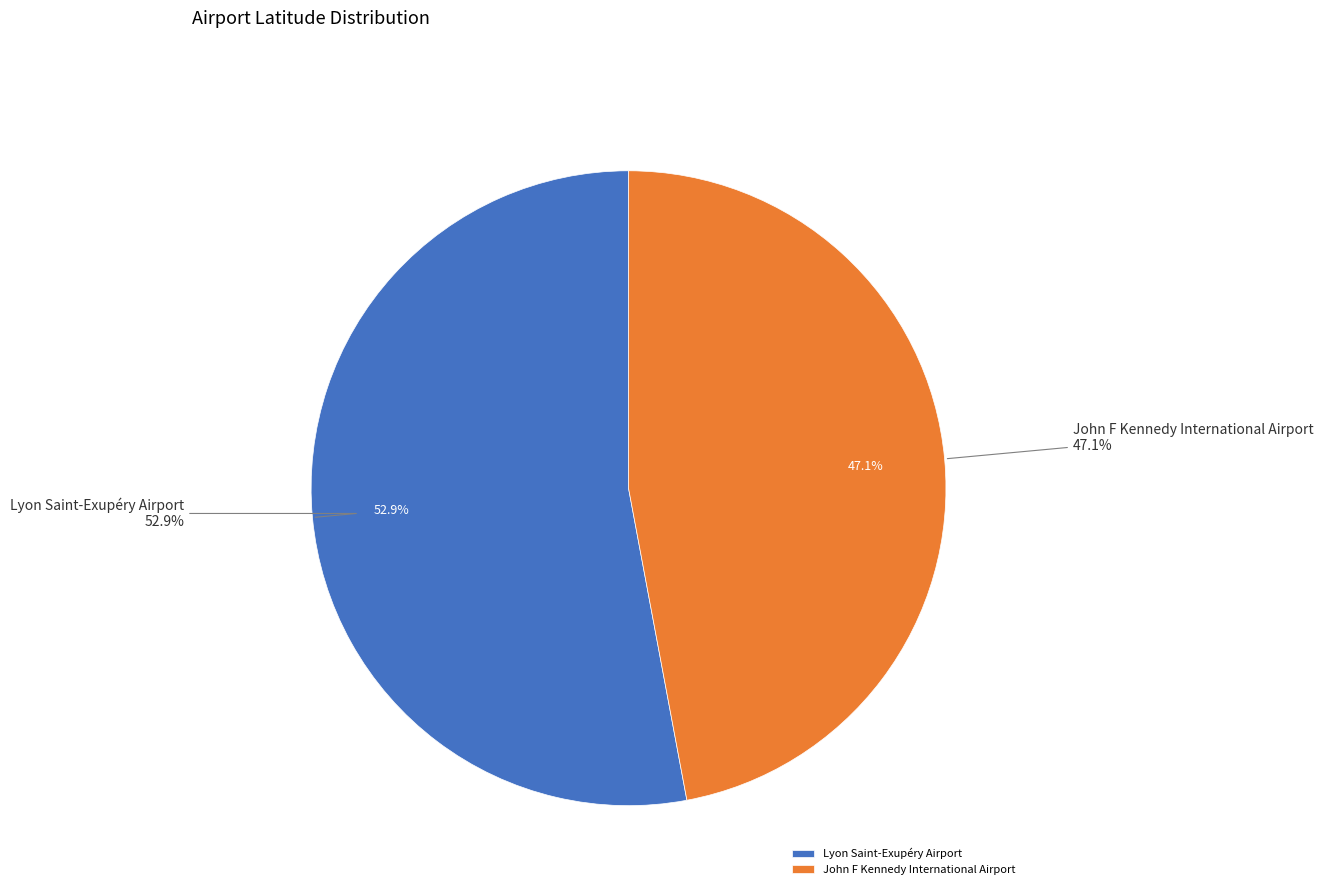

True or false: John F Kennedy International Airport accounts for 36% of the total.

False